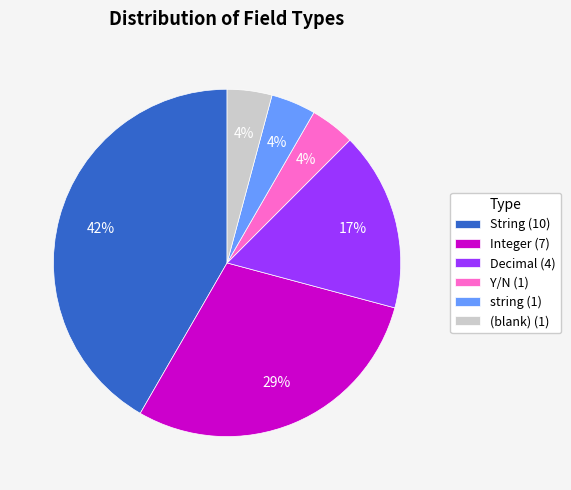

Do string (1) and String (10) together represent more than half of the pie?

No